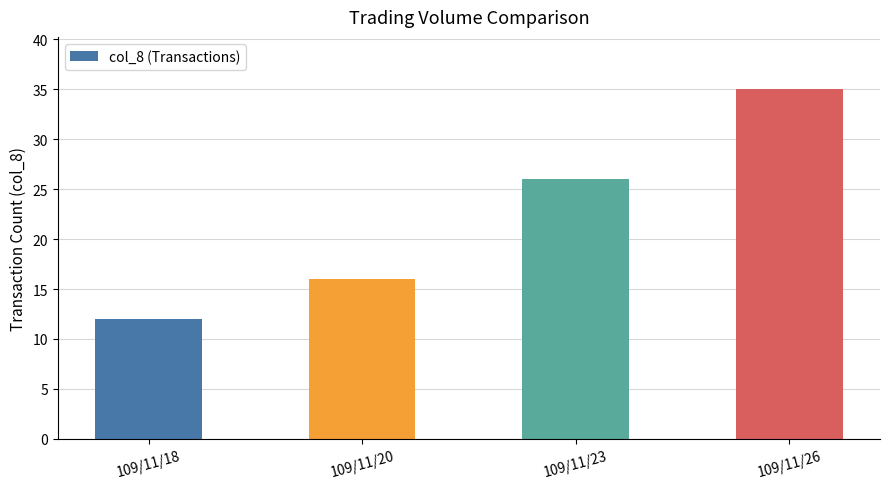

List the labels in order of value, largest first.

109/11/26, 109/11/23, 109/11/20, 109/11/18